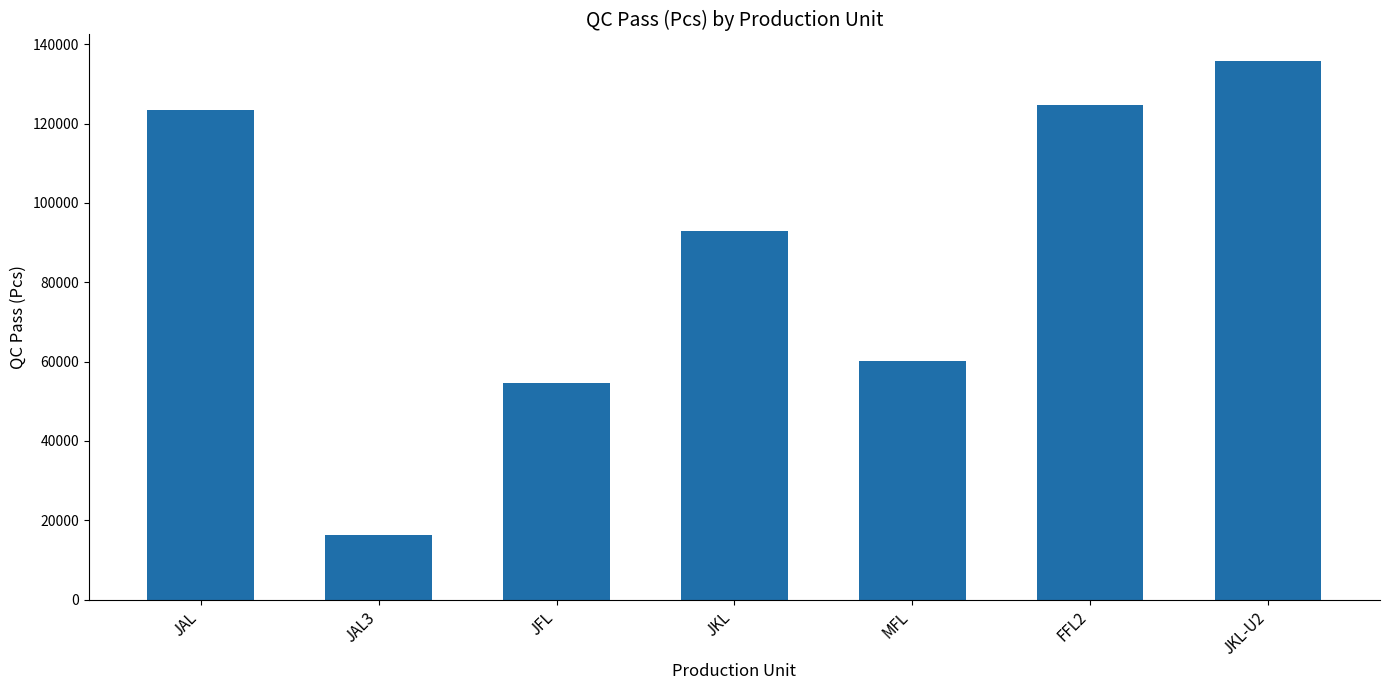

What is the label of the 1st bar from the right?

JKL-U2